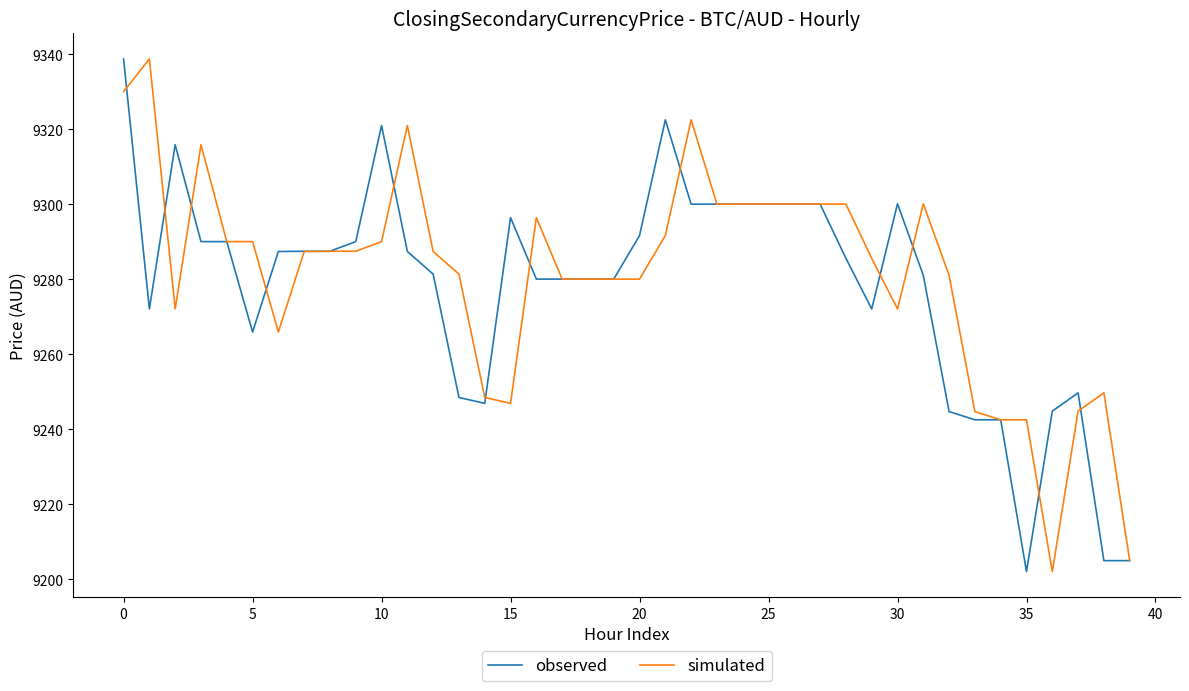

What is the maximum value shown in the chart?

9338.7